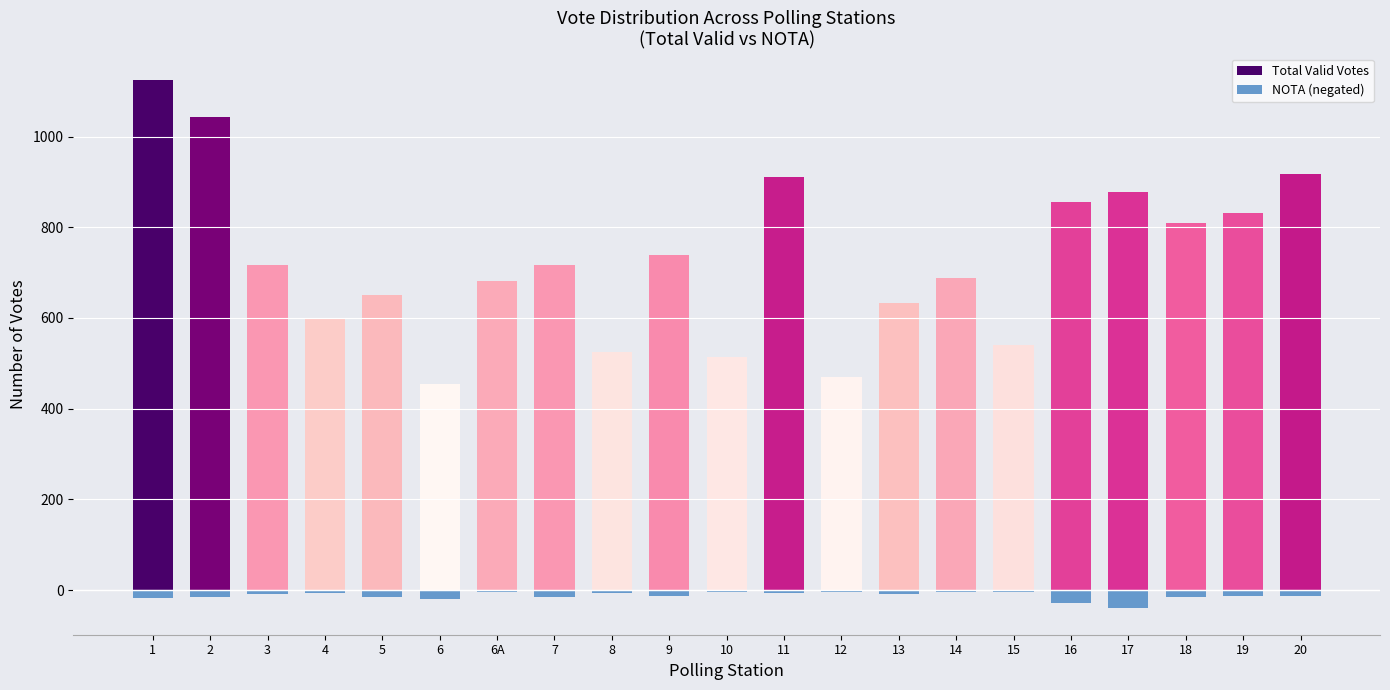

Is it true that Total Valid Votes equals 738 at 9?

True